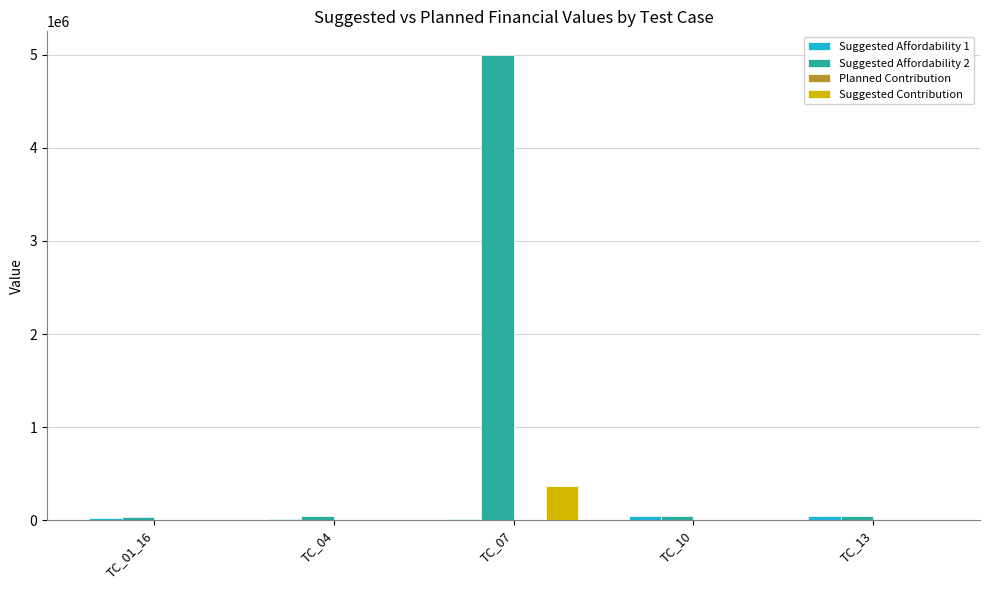

The value of Suggested Contribution at TC_04 is 1837. True or false?

True